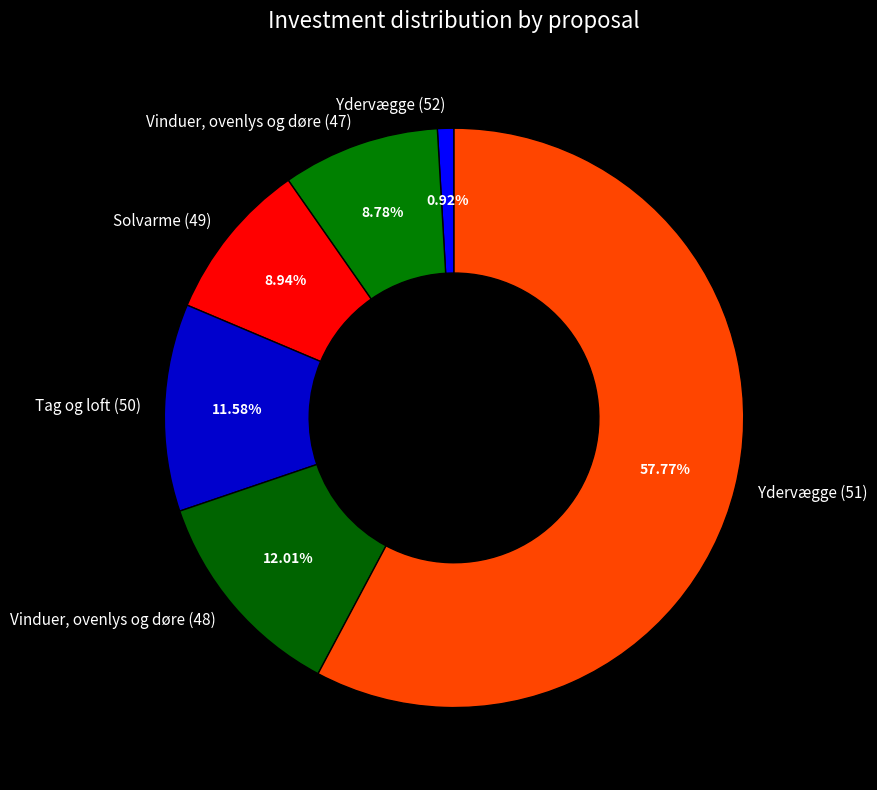

True or false: Solvarme (49) accounts for 9% of the total.

True